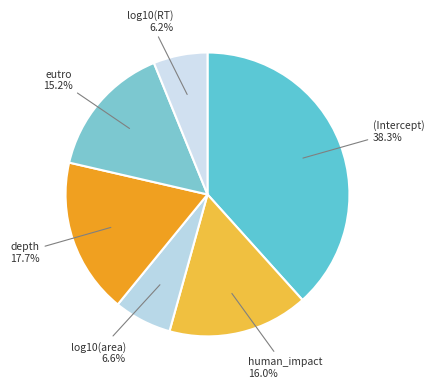

Which category has the biggest portion of the pie?

(Intercept)